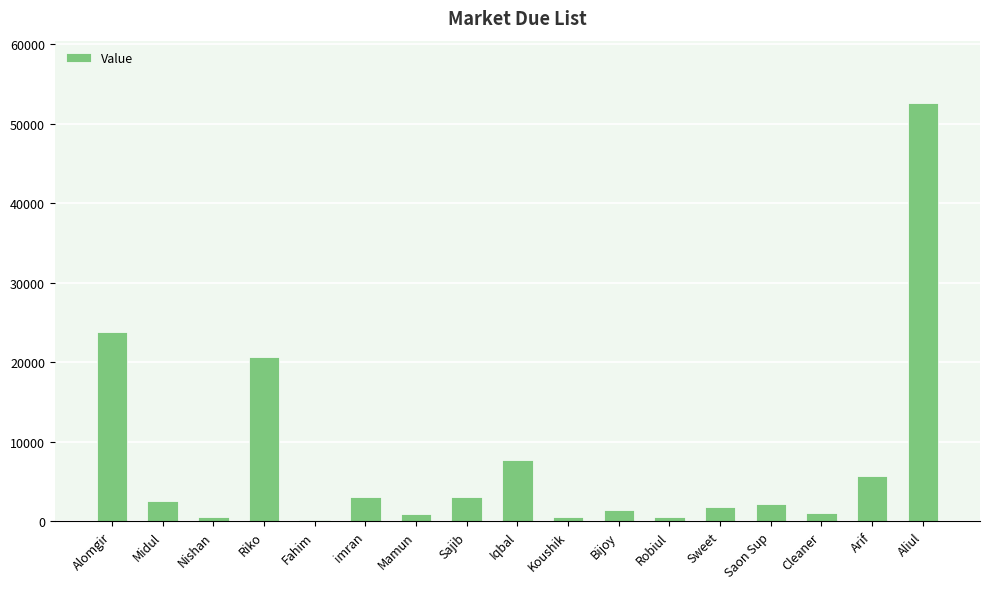

What is the value of the 9th bar from the left?

7670